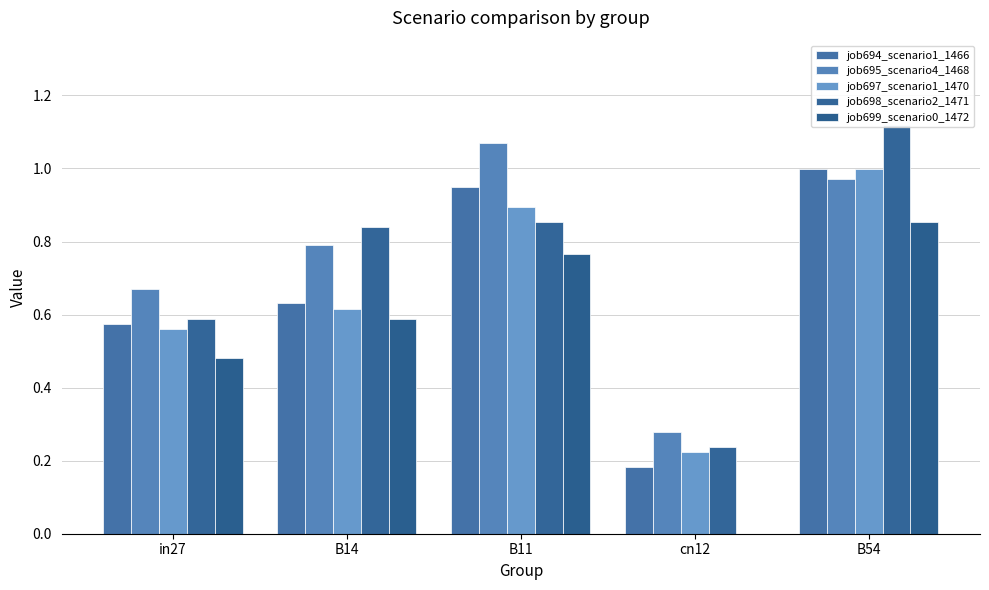

Reading left to right, what are all the values shown in this chart?

job694_scenario1_1466: 0.6	0.6	0.9	0.2	1.0
job695_scenario4_1468: 0.7	0.8	1.1	0.3	1.0
job697_scenario1_1470: 0.6	0.6	0.9	0.2	1.0
job698_scenario2_1471: 0.6	0.8	0.9	0.2	1.1
job699_scenario0_1472: 0.5	0.6	0.8	0.0	0.9